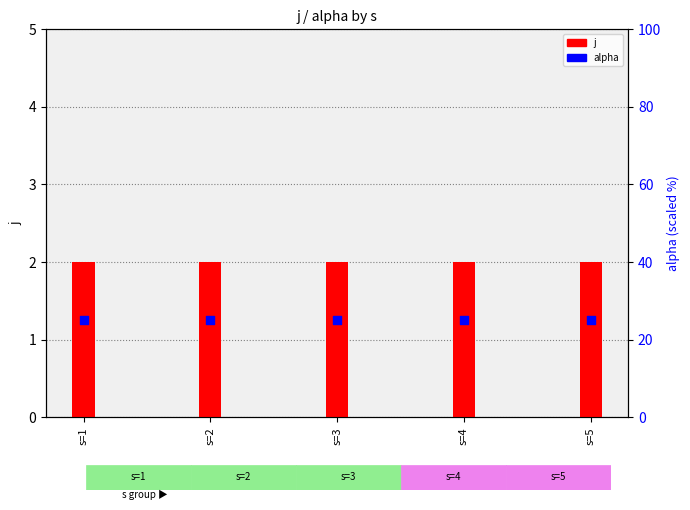

Which series has the largest total across all categories?

alpha